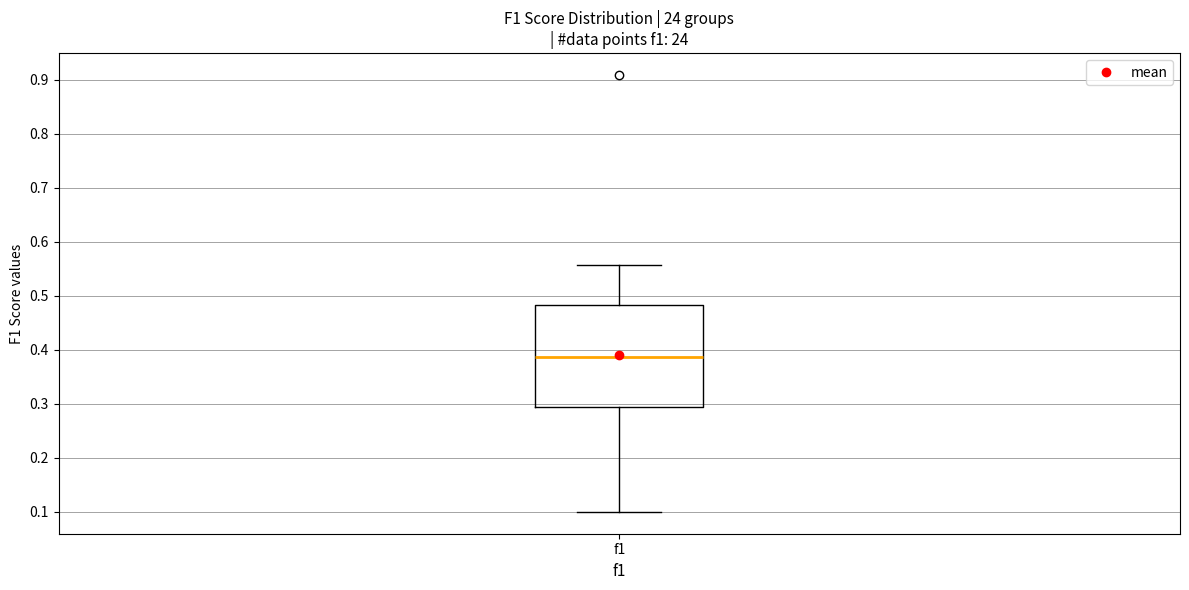

Read this box plot against the y-axis: the position of the median line, the range covered by the box, and the ends of both whiskers. The values are not printed on the chart, so give them approximately, as read against the axis.

median 0.39, box 0.29 to 0.48, whiskers 0.10 to 0.56